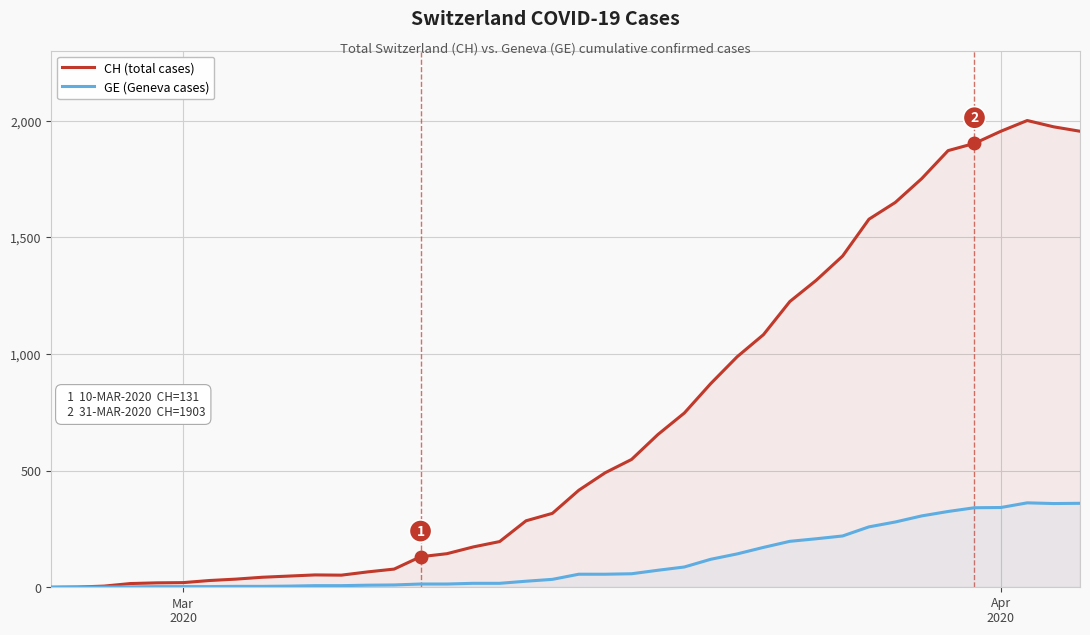

How many lines are shown in the chart?

2